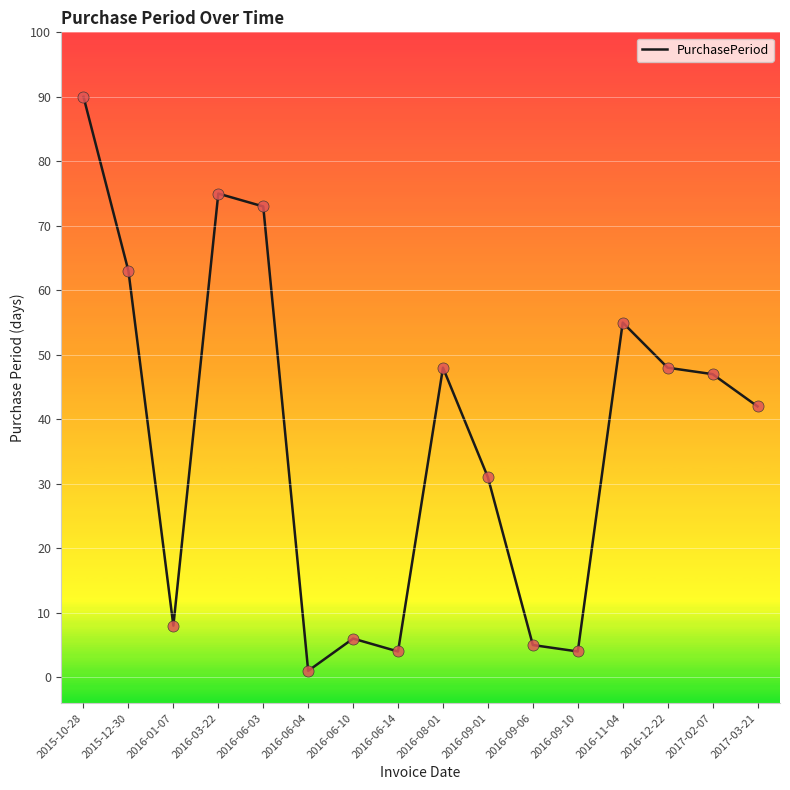

Approximately how many times larger is the value at 2016-06-03 compared to 2016-09-10?

18.2